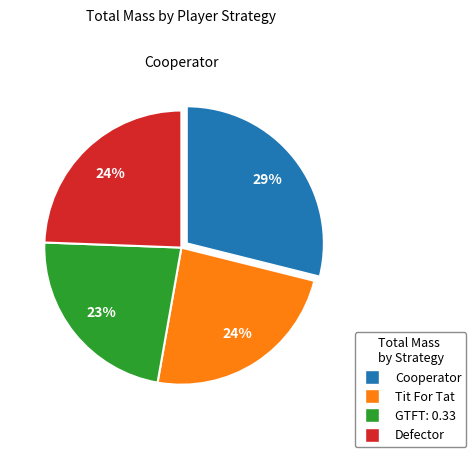

Approximately how many times larger is the value at Cooperator compared to Defector?

1.2